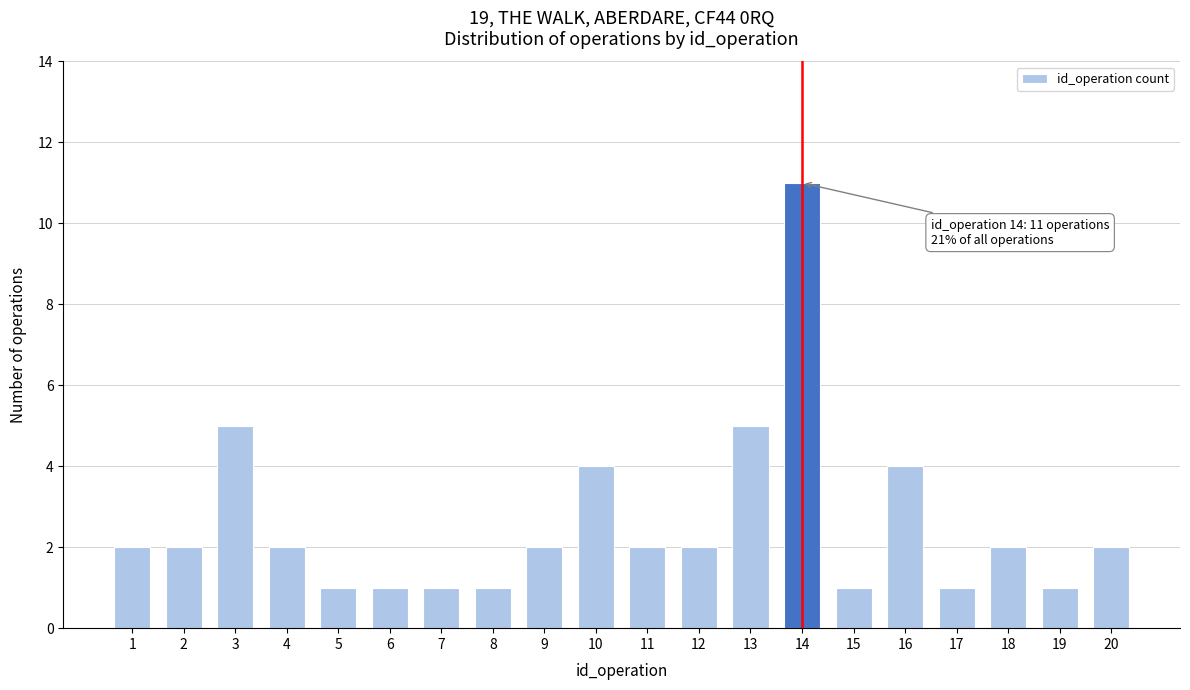

Reading left to right, extract all data points from this chart.

1=2	2=2	3=5	4=2	5=1	6=1	7=1	8=1	9=2	10=4	11=2	12=2	13=5	14=11	15=1	16=4	17=1	18=2	19=1	20=2